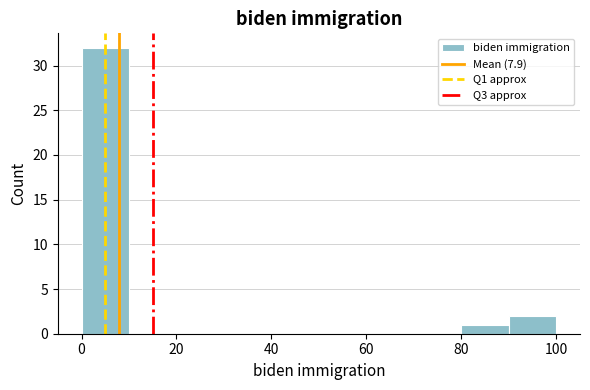

Reading left to right, list every bar in this chart as the range it spans on the x-axis followed by its height. The values are not printed on the chart, so give them approximately, as read against the axis.

0 to 10: 32
10 to 20: 0
20 to 30: 0
30 to 40: 0
40 to 50: 0
50 to 60: 0
60 to 70: 0
70 to 80: 0
80 to 90: 1
90 to 100: 2